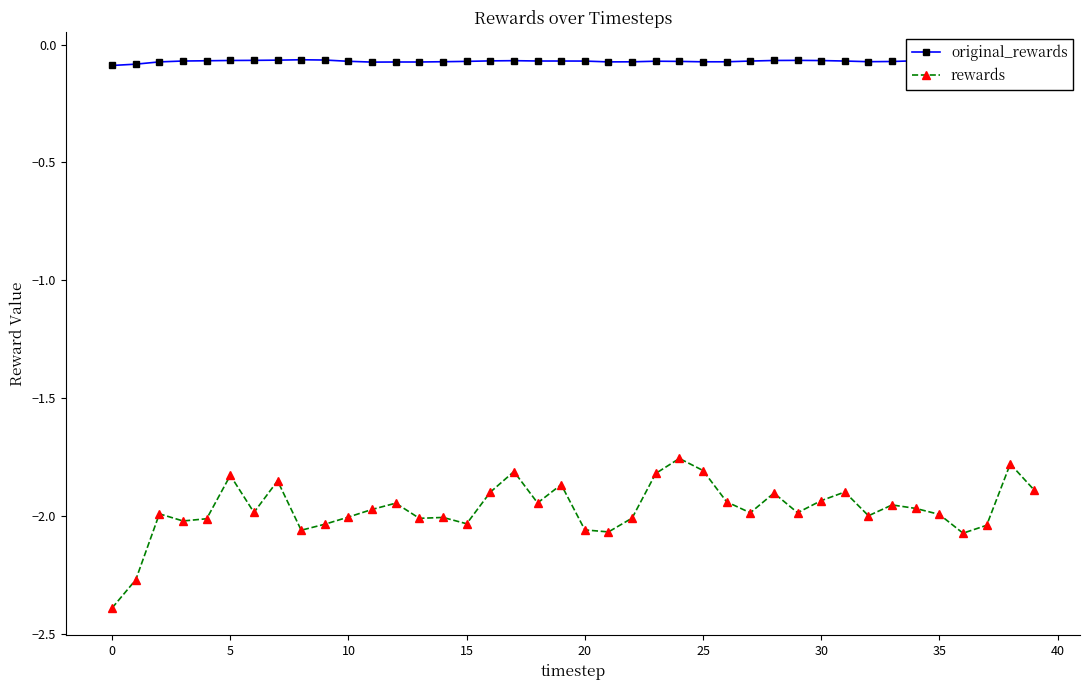

What is the smallest value displayed?

-2.4